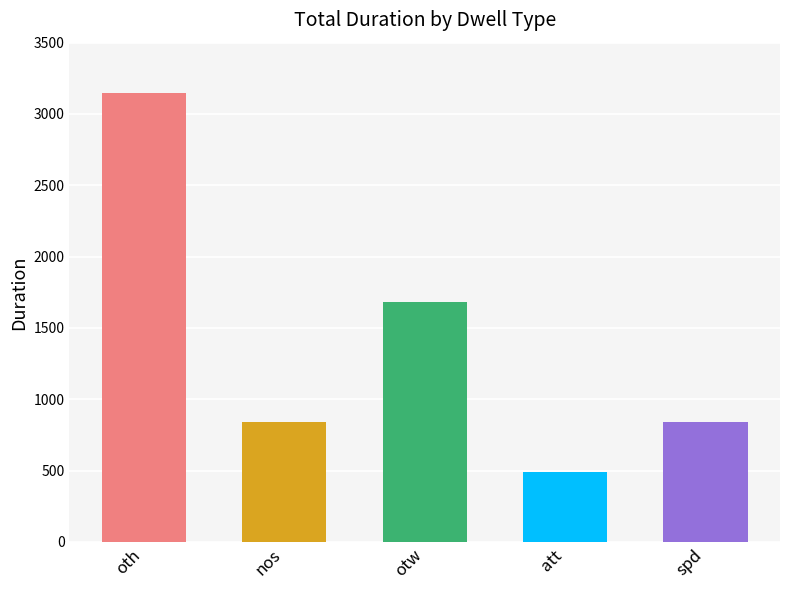

Between nos and otw, which is larger?

otw